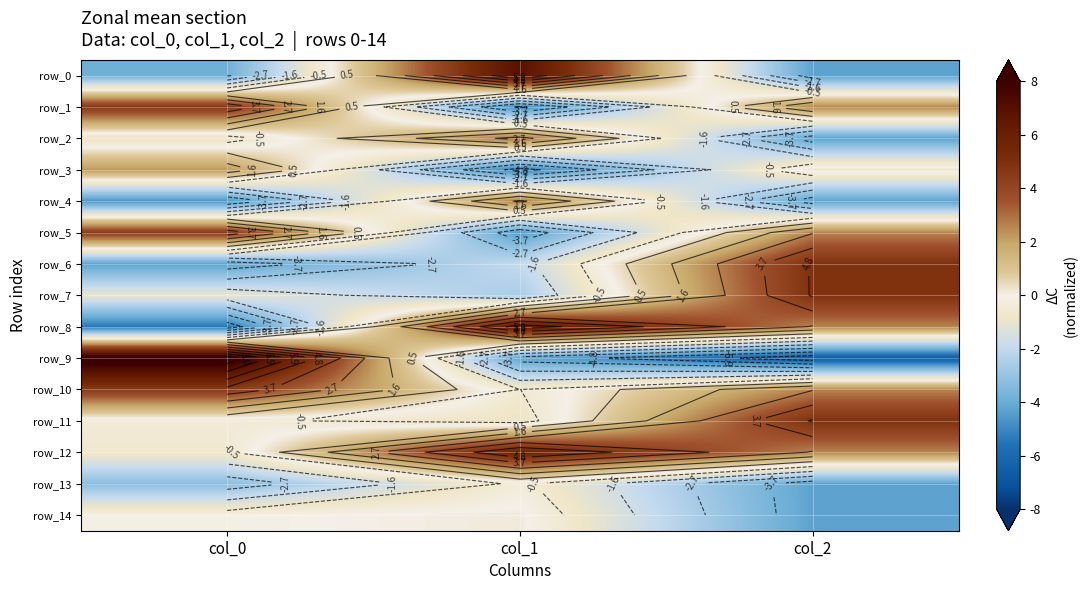

Which series changed the most between col_1 and col_2?

row_0